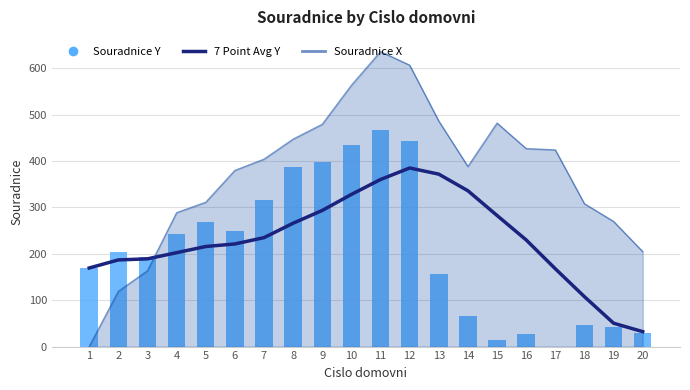

What is the value of the 7 Point Avg Y bar at the 13th from the left?

371.9